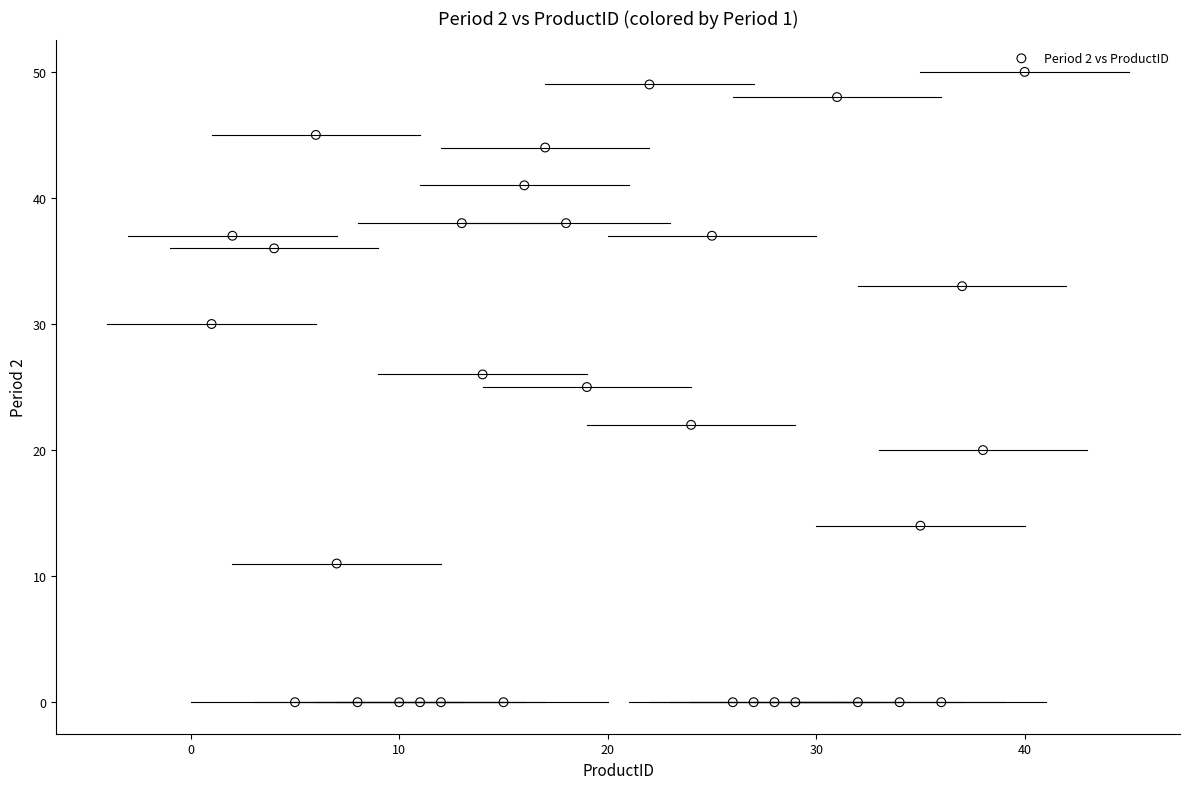

What is the range of X values (max minus min)?

39